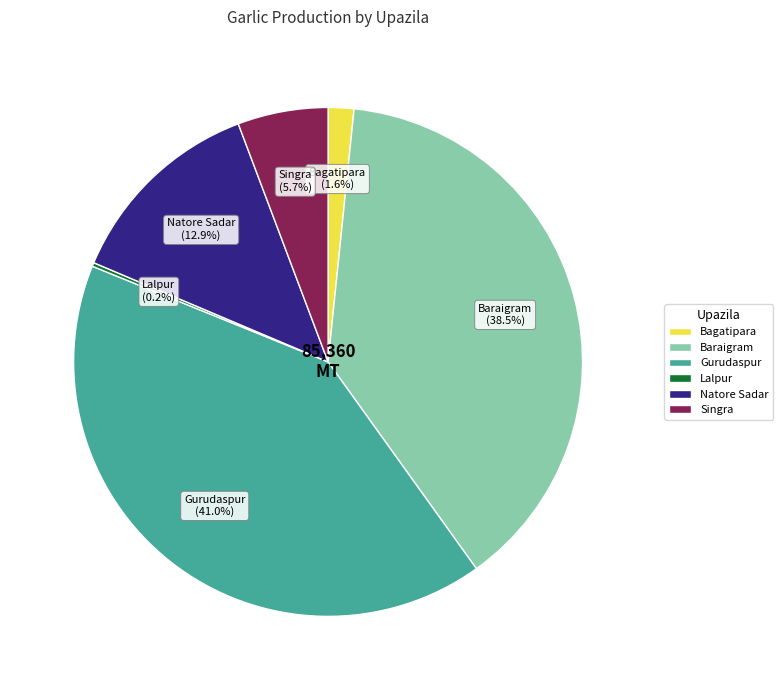

Do Singra and Bagatipara together represent more than half of the pie?

No